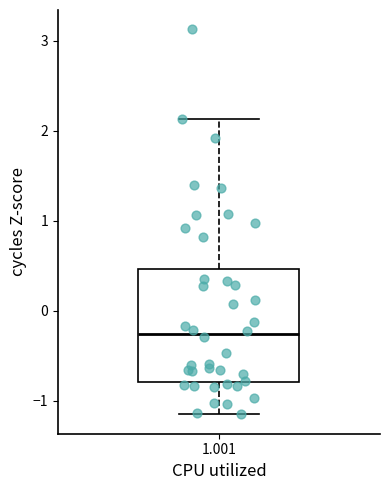

Transcribe this box plot: give where the median line is, the range the box spans, and where the two whiskers end, as read against the y-axis. The values are not printed on the chart, so give them approximately, as read against the axis.

median -0.3, box -0.8 to 0.5, whiskers -1.1 to 2.1